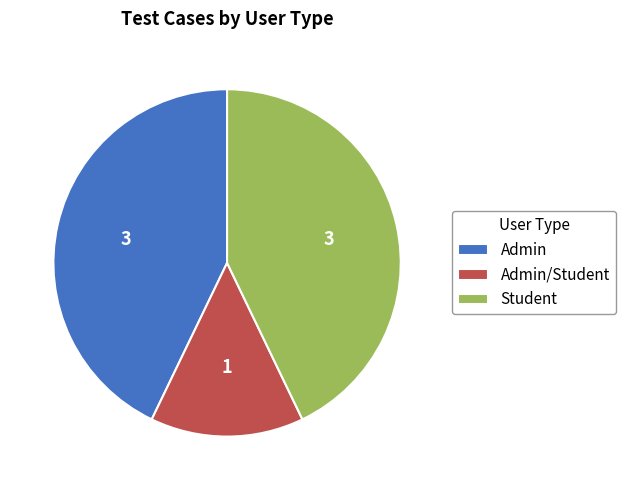

What is the ratio of the value at Student to the value at Admin?

1.0